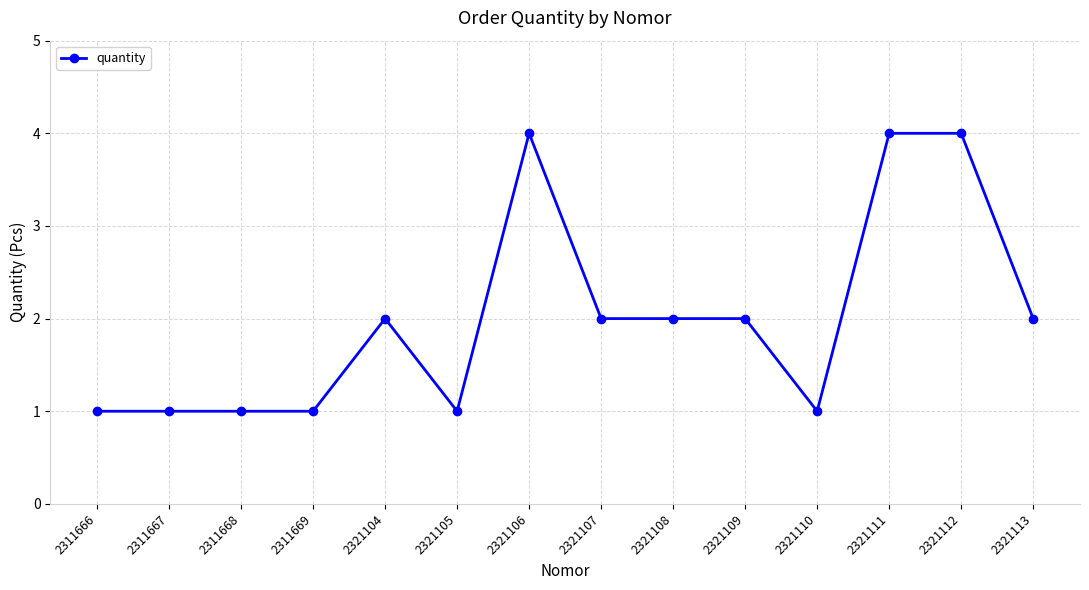

What is the ratio of the value at 2321106 to the value at 2311667?

4.0